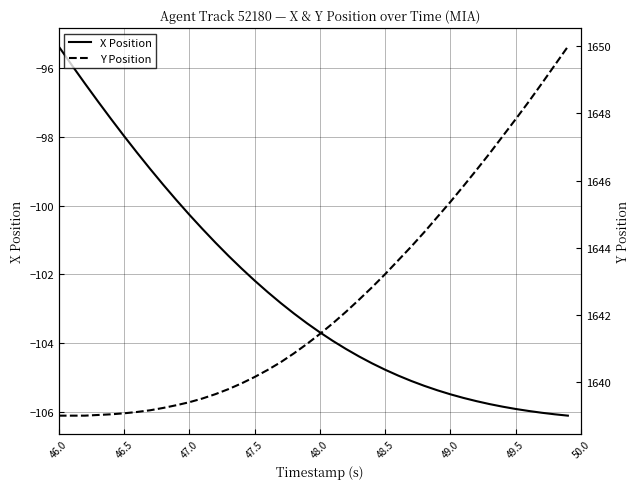

What is the minimum value for X Position?

-106.1